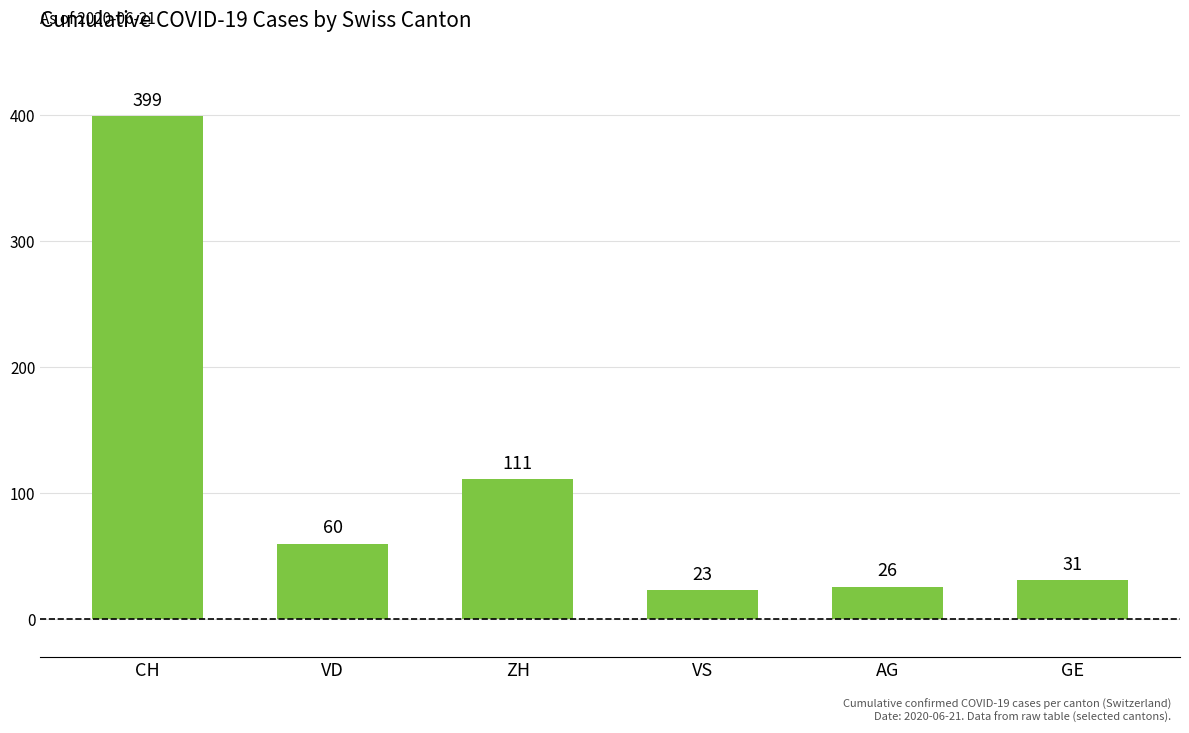

What is the average value?

108